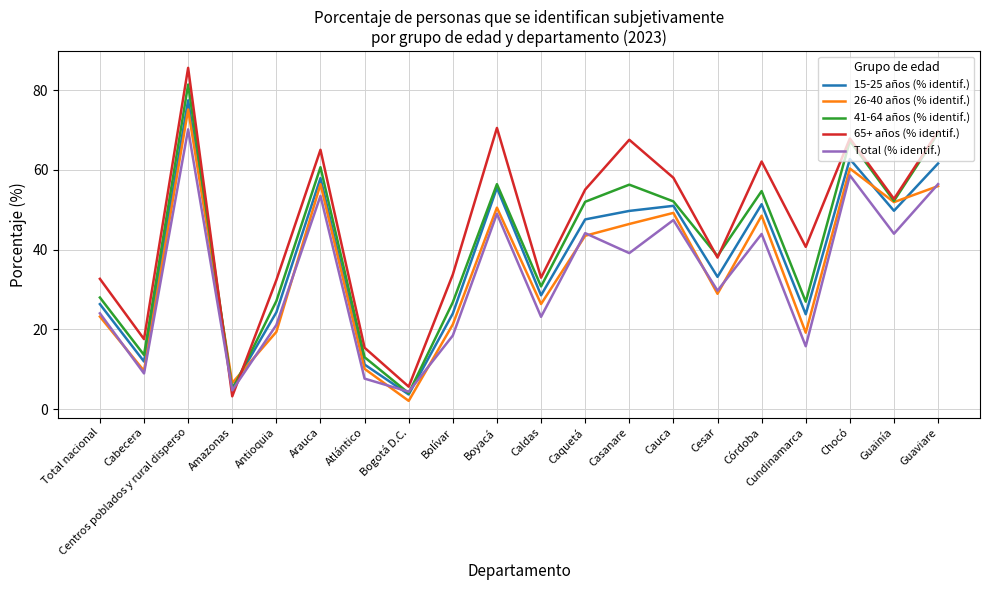

The Total (% identif.) series shows 12.7 at Atlántico. True or false?

False